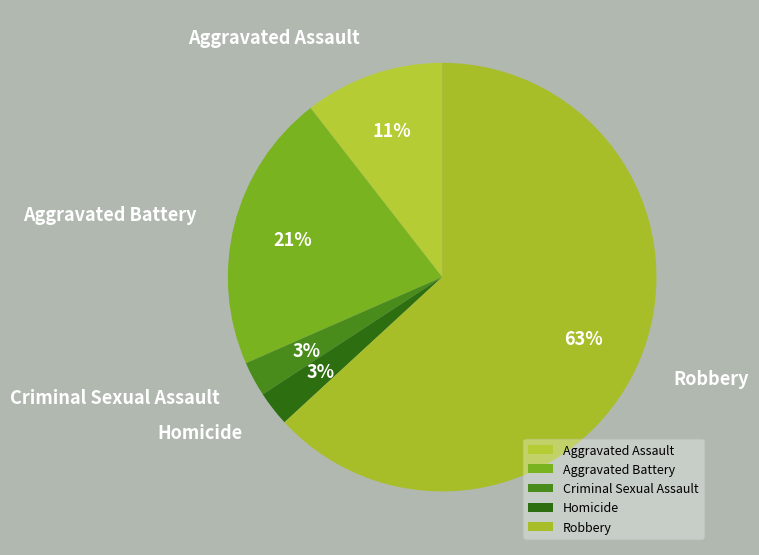

How many slices are in this pie chart?

5